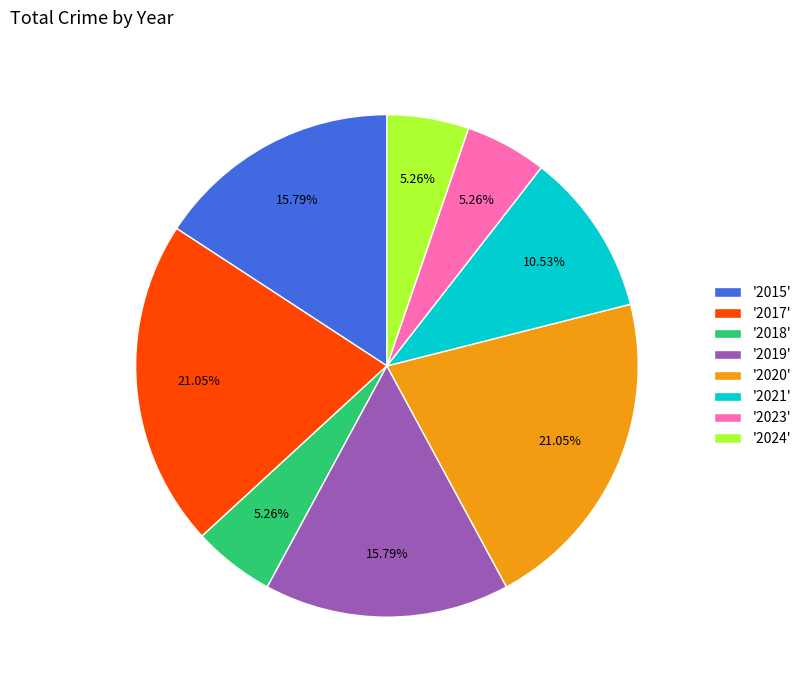

What is the ratio of the value at '2023' to the value at '2015'?

0.3